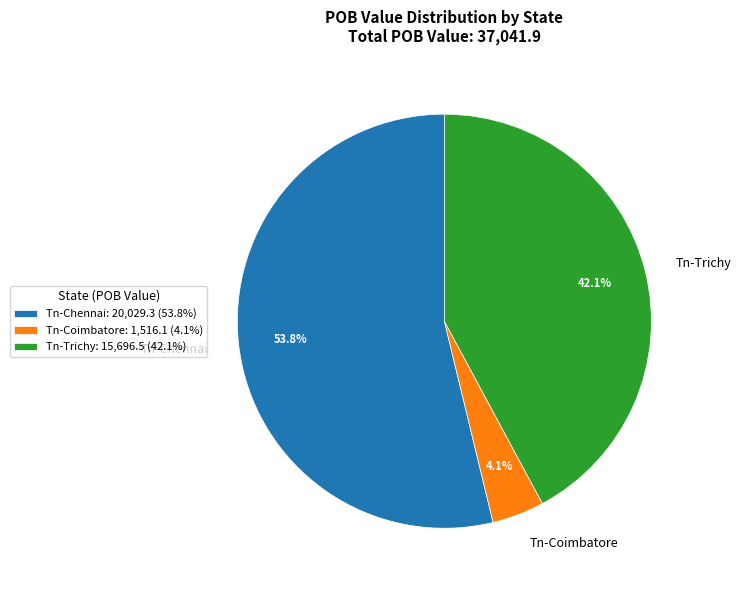

Combined, do Tn-Chennai and Tn-Trichy account for over 50%?

Yes